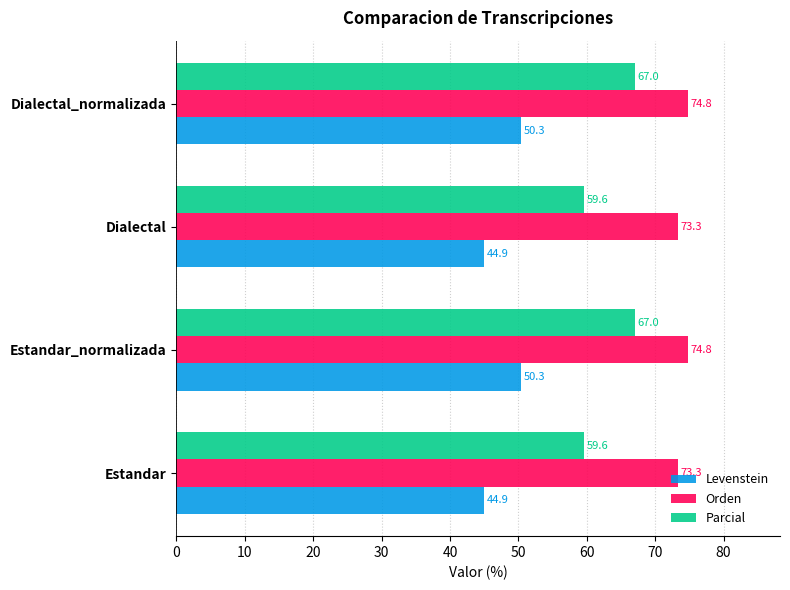

What is the difference between the Orden values at Dialectal and Dialectal_normalizada?

1.5